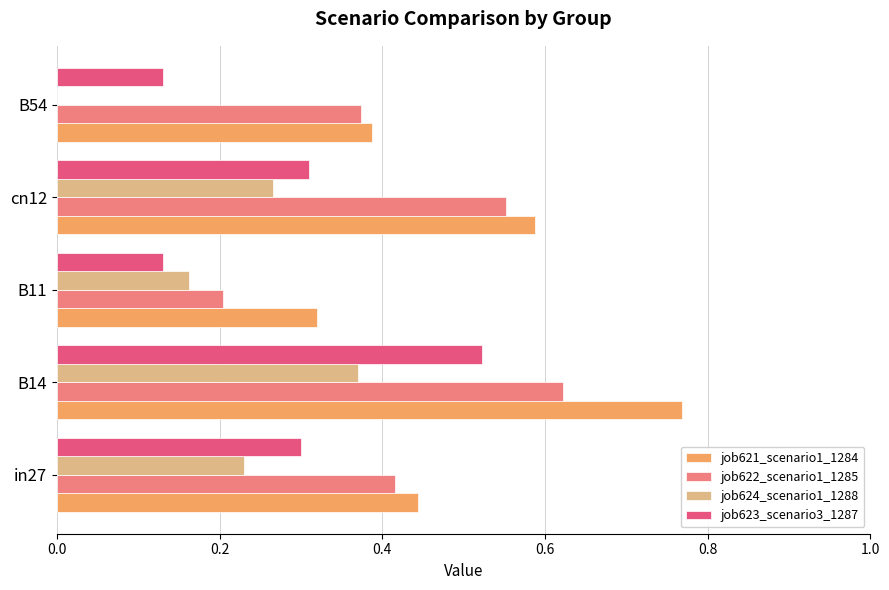

What are all the series names shown in the legend?

job621_scenario1_1284, job622_scenario1_1285, job624_scenario1_1288, job623_scenario3_1287